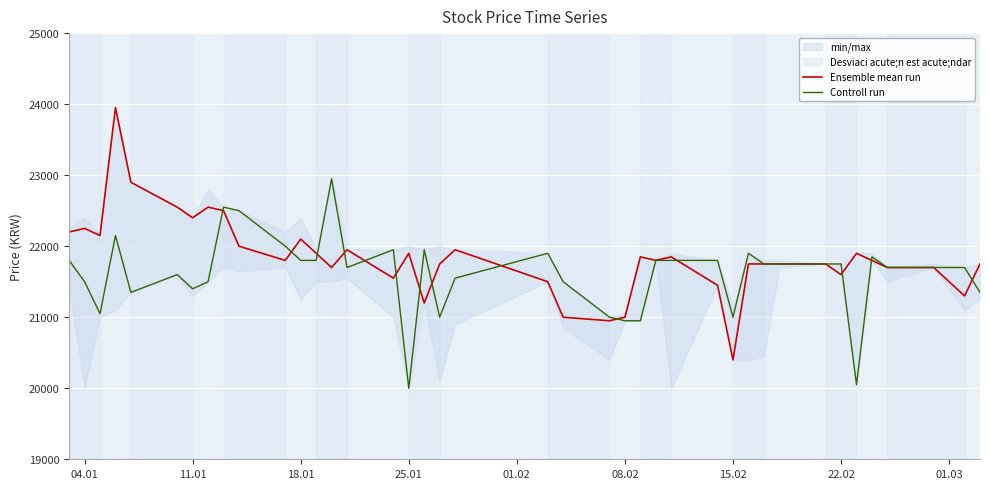

The Ensemble mean run series shows 9898 at 38. True or false?

False